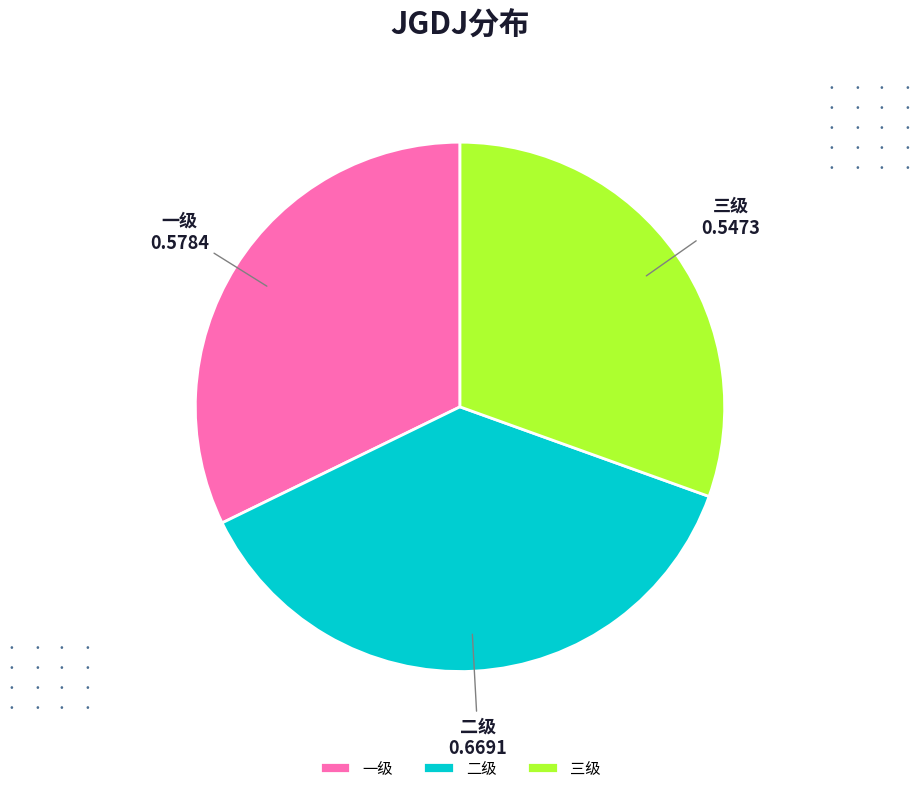

Does any single category account for the majority?

No